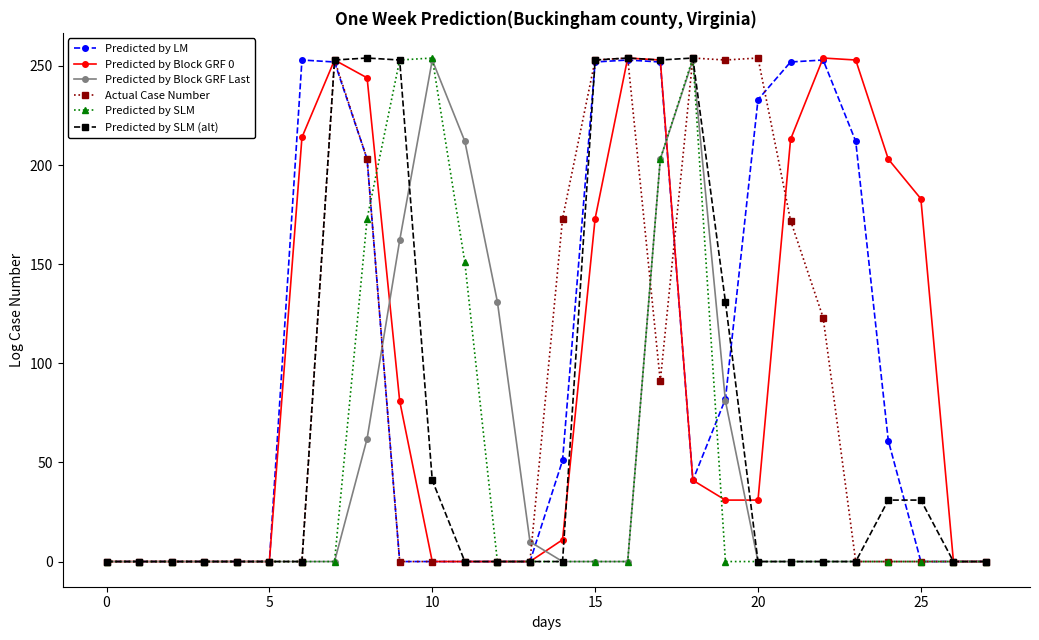

What is the highest value of the Predicted by LM series?

253